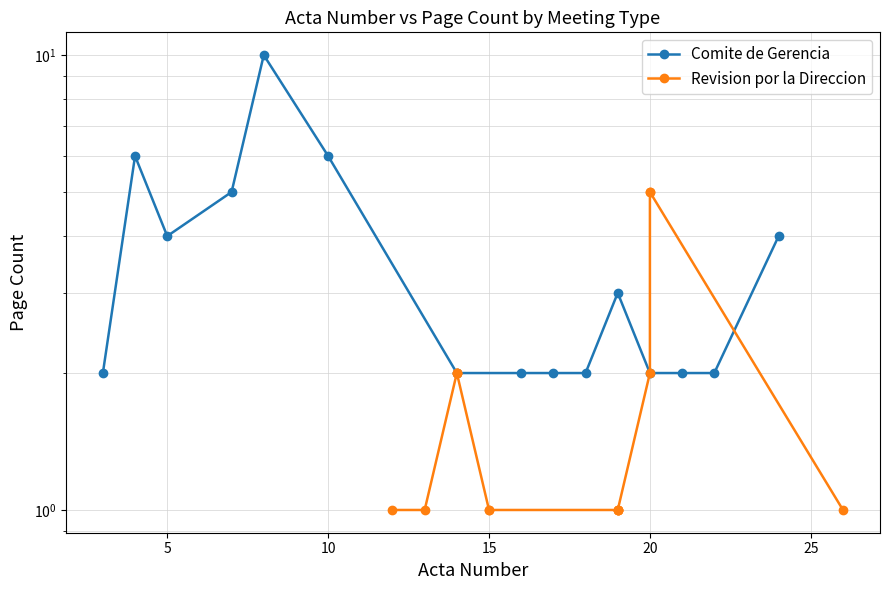

What is the difference between the maximum and second lowest values in the Revision por la Direccion series?

4